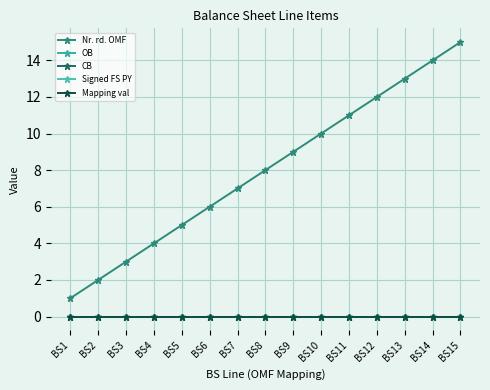

True or false: Signed FS PY has more than 1 points higher than both neighbors.

False